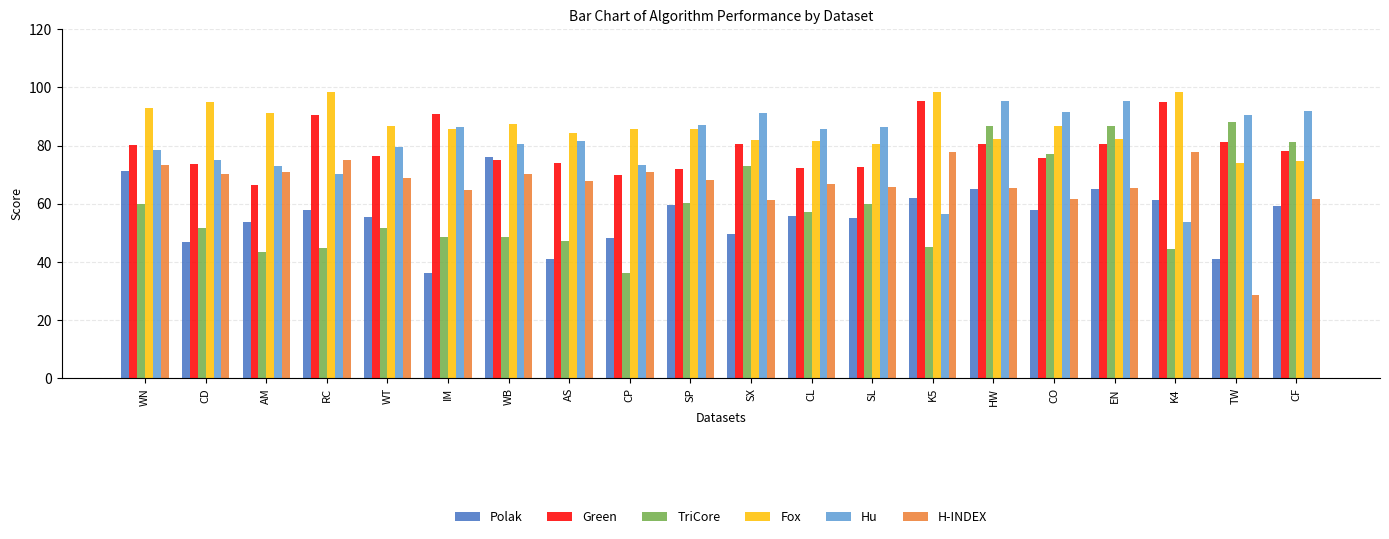

At how many categories does at least one series exceed 31?

20